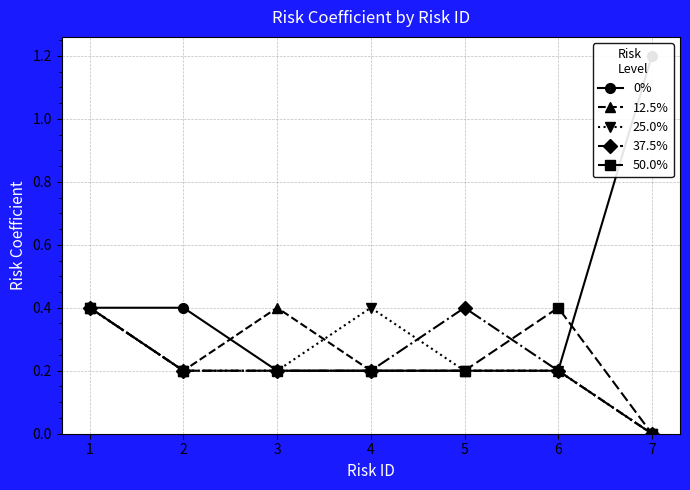

How many series are shown in this chart?

5